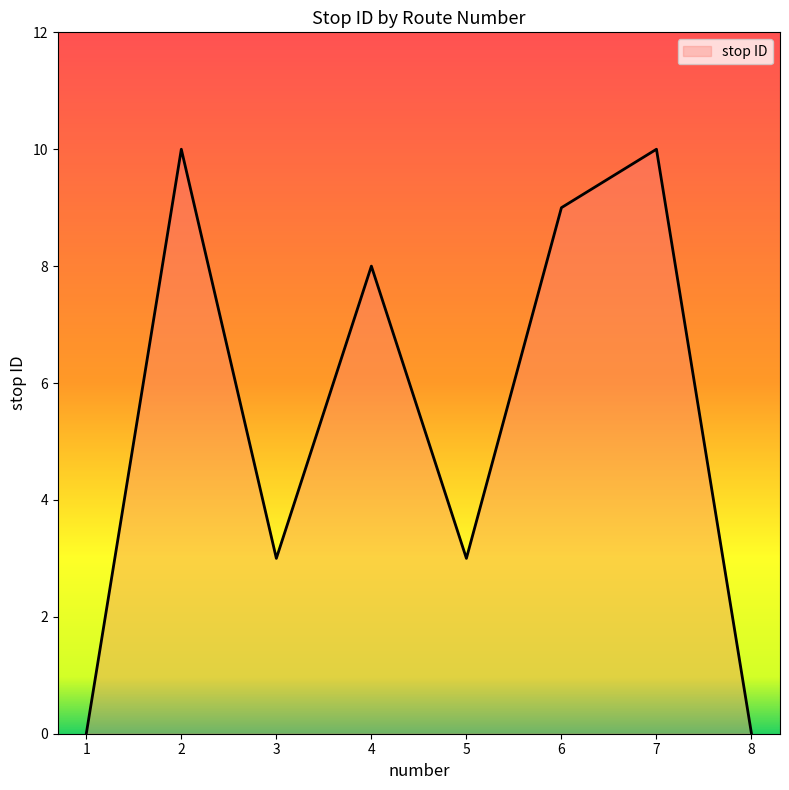

The value at 4 is 14. True or false?

False